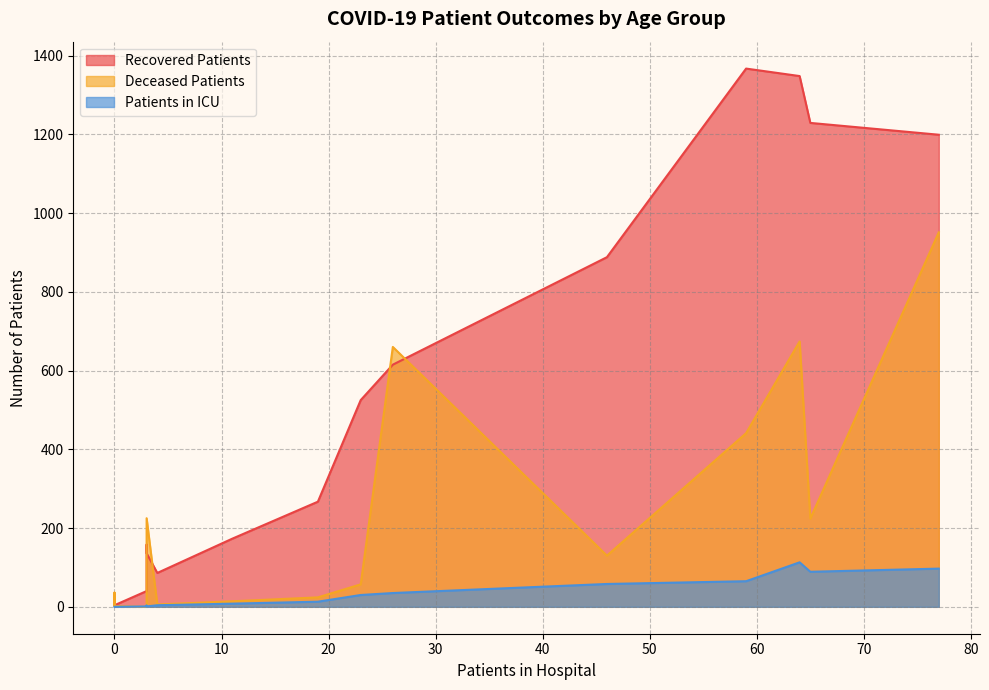

Which series has the largest range (max minus min)?

recovered_patients